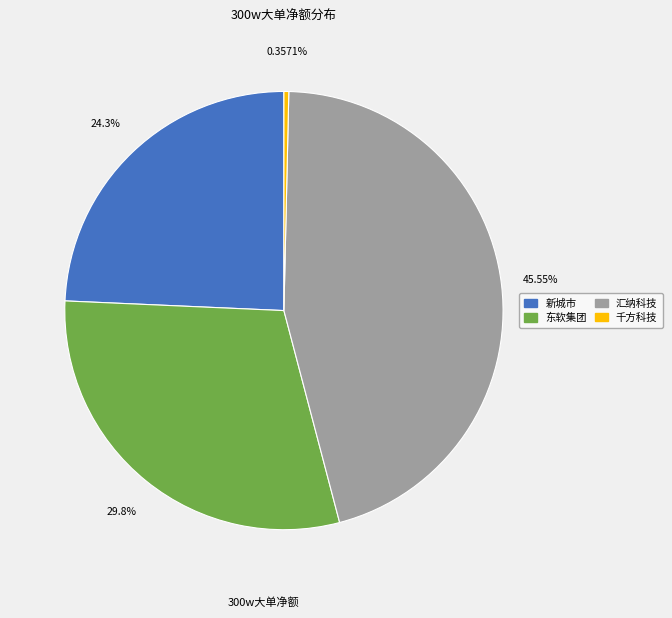

Is there a majority slice in this chart?

No